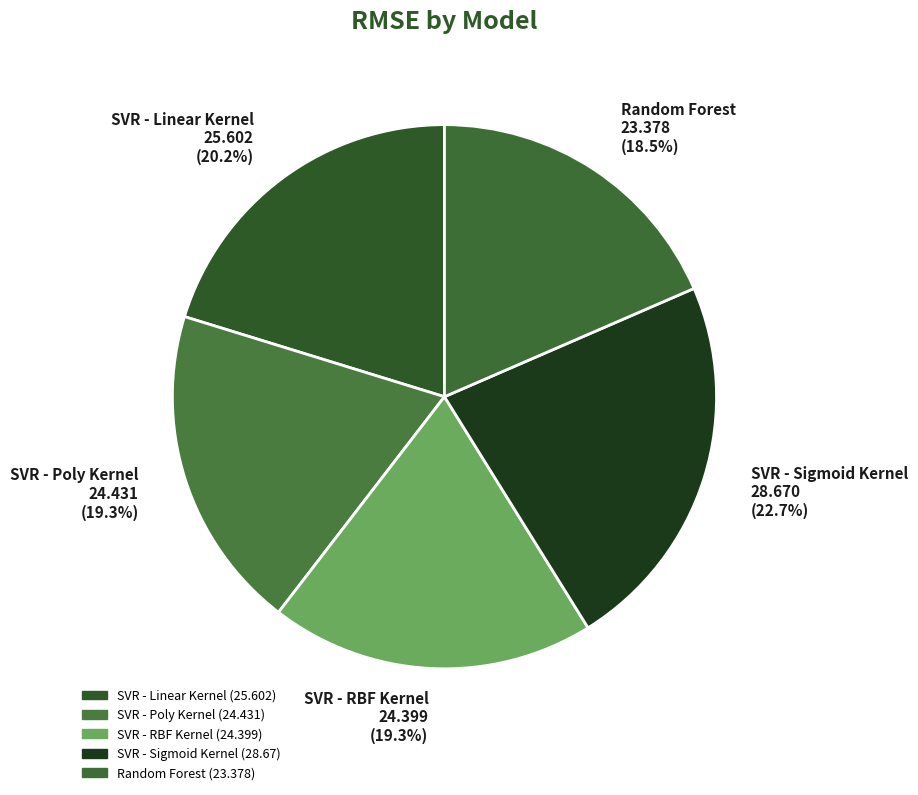

Between Random Forest and SVR - RBF Kernel, which is larger?

SVR - RBF Kernel